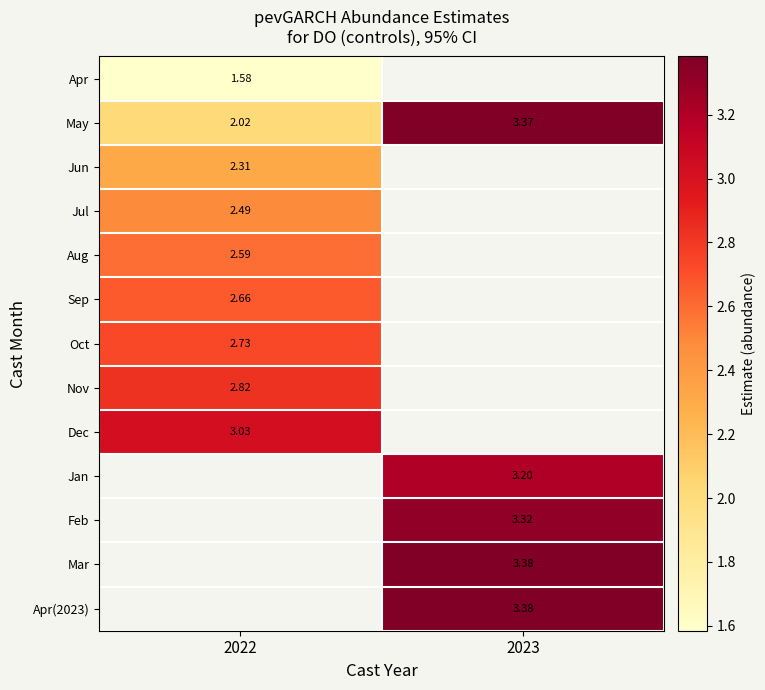

Is the value of Jun at 2022 greater than the value of Jul at 2022?

No